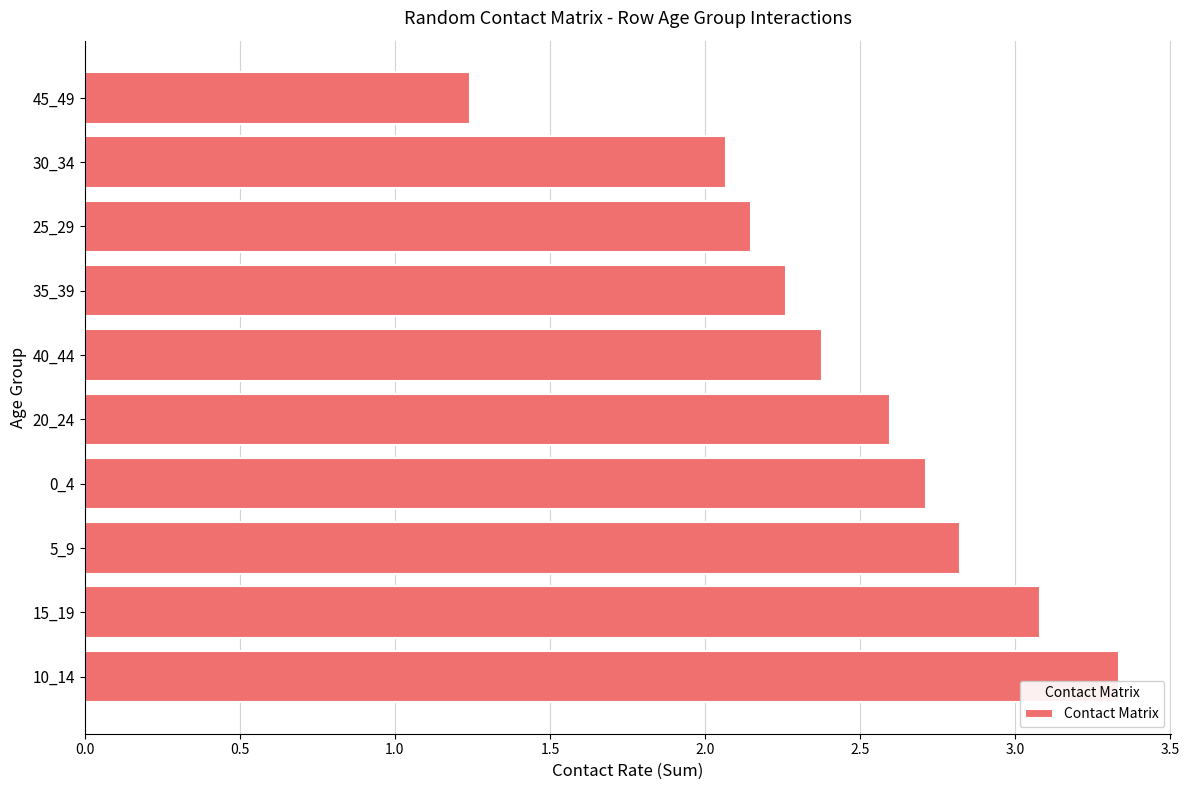

At which category does the chart reach its minimum across all series?

45_49